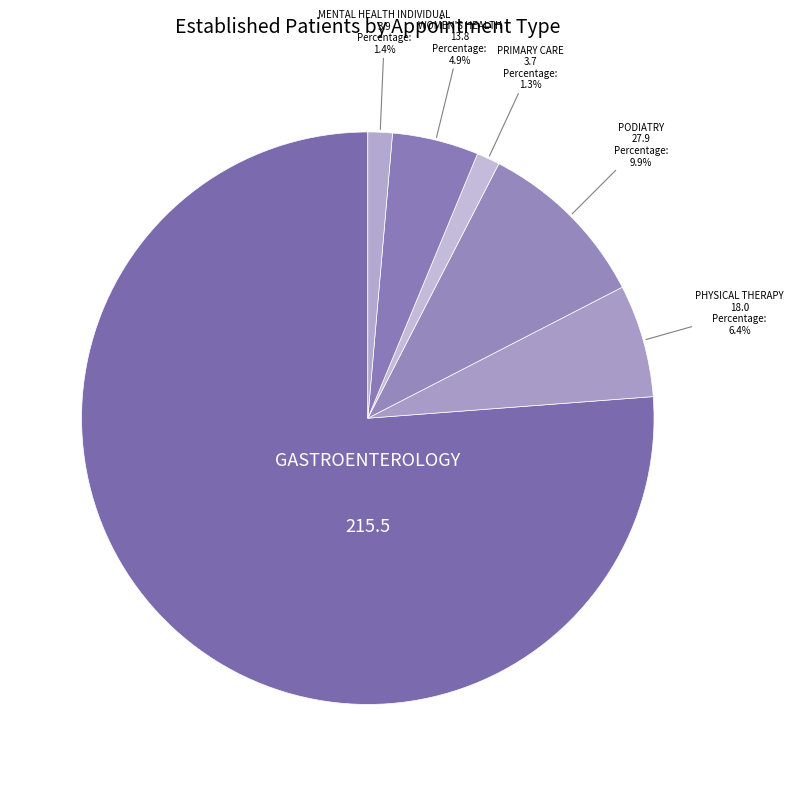

How many segments does this pie chart have?

6